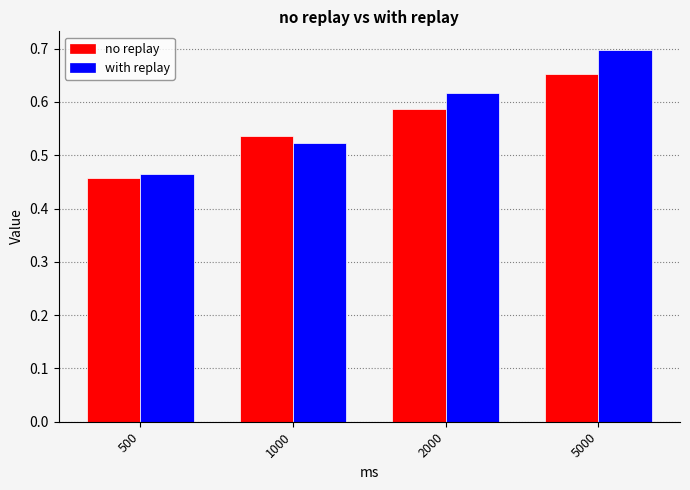

At how many categories does at least one series exceed 0?

4